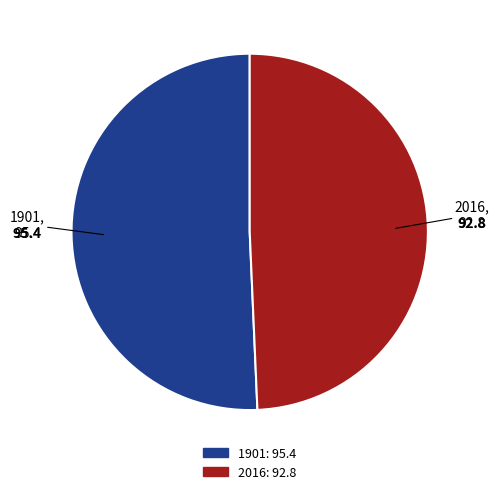

Does 1901: 95.4 account for over 50% of the chart?

Yes